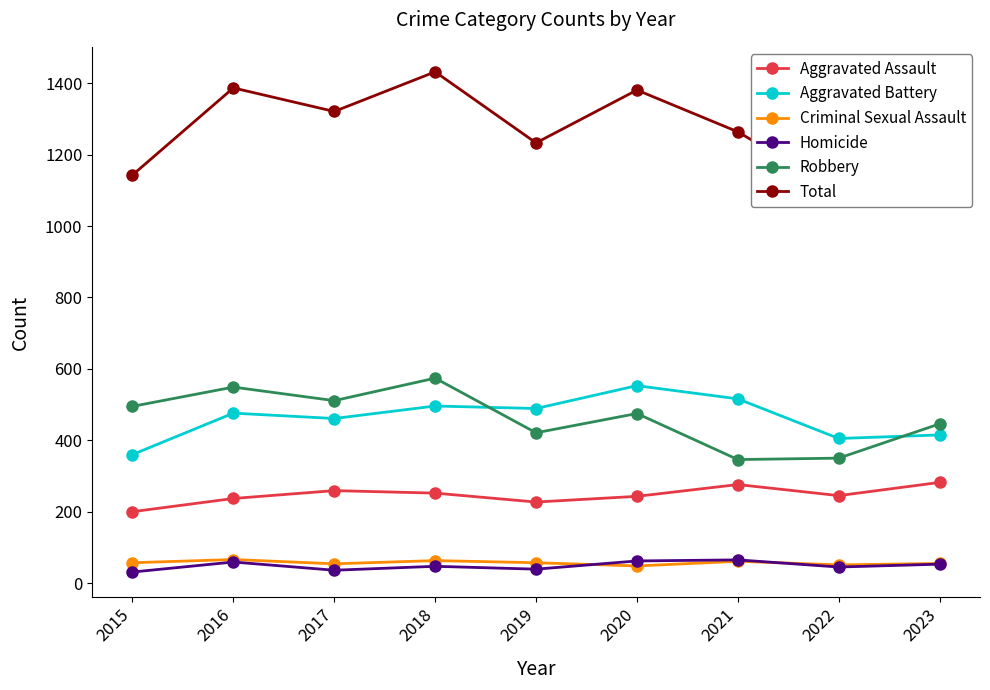

True or false: Criminal Sexual Assault has more than 1 interior local peaks.

True